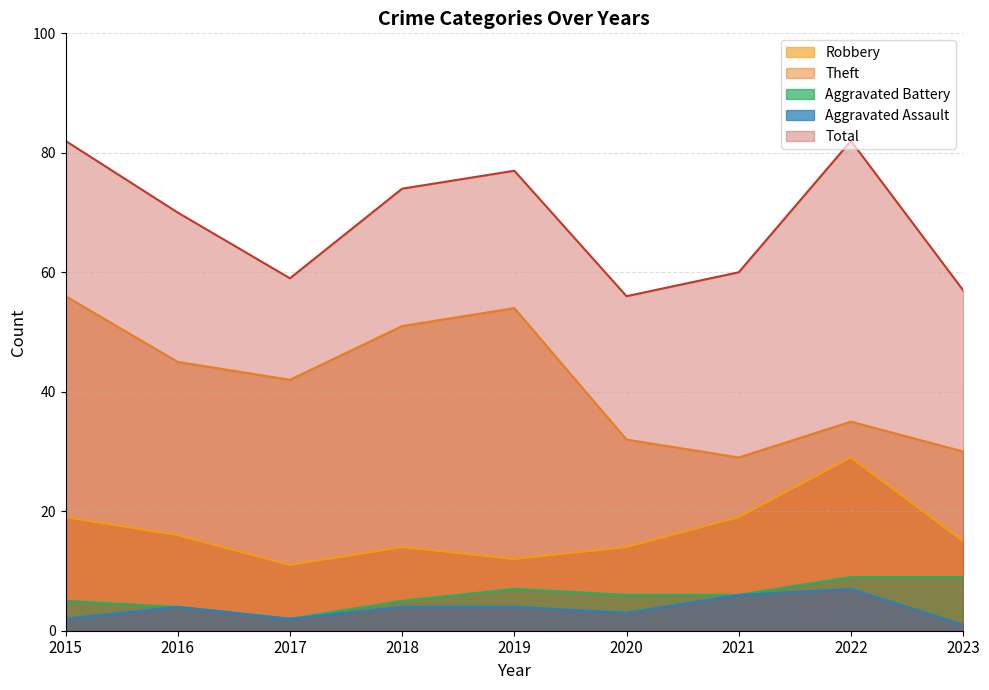

Reading left to right, what are all the values shown in this chart?

Robbery: 2015=19	2016=16	2017=11	2018=14	2019=12	2020=14	2021=19	2022=29	2023=15
Theft: 2015=56	2016=45	2017=42	2018=51	2019=54	2020=32	2021=29	2022=35	2023=30
Aggravated Battery: 2015=5	2016=4	2017=2	2018=5	2019=7	2020=6	2021=6	2022=9	2023=9
Aggravated Assault: 2015=2	2016=4	2017=2	2018=4	2019=4	2020=3	2021=6	2022=7	2023=1
Total: 2015=82	2016=70	2017=59	2018=74	2019=77	2020=56	2021=60	2022=82	2023=57